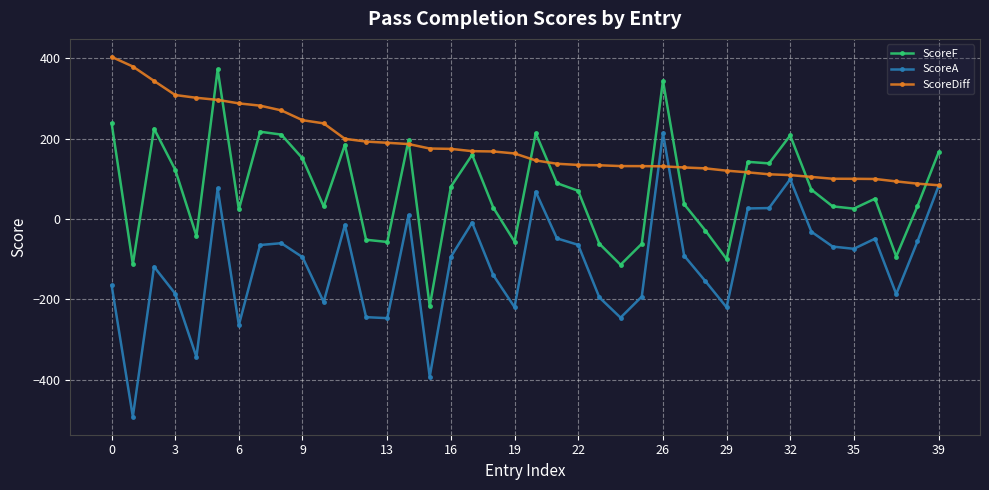

How many negative values does the ScoreF series have?

12